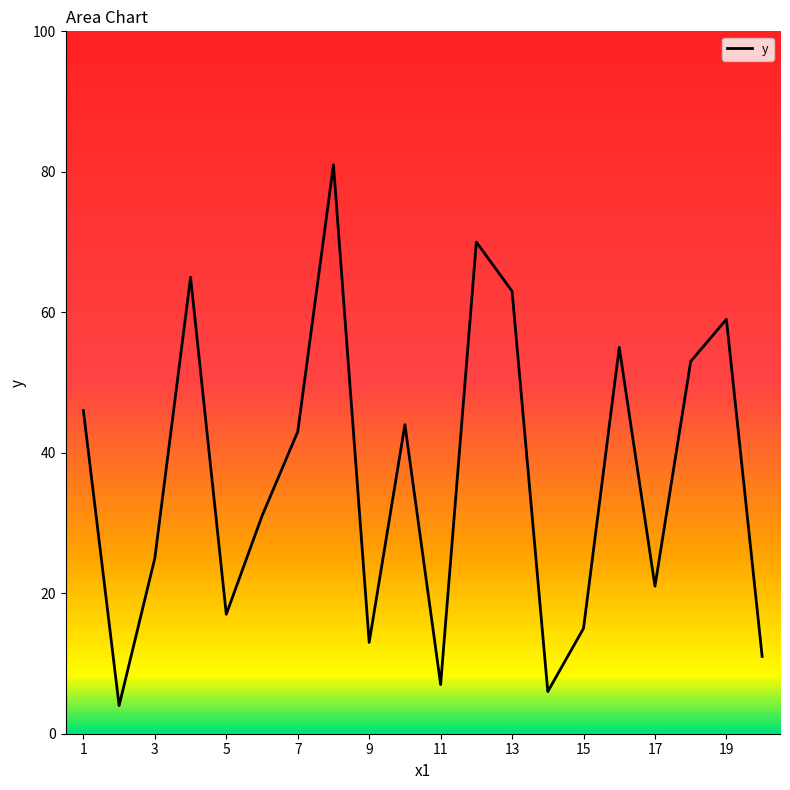

What is the greatest value displayed?

81